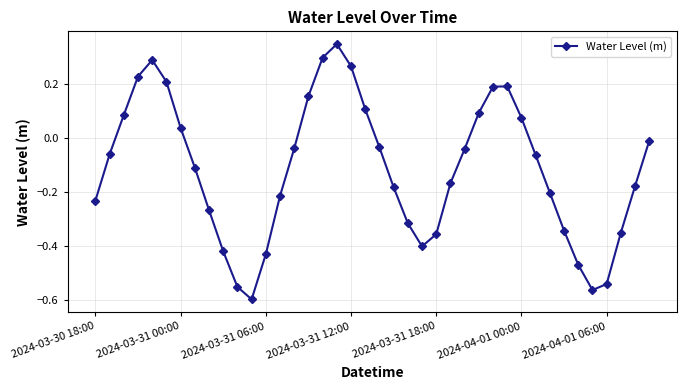

What is the difference between the second highest and minimum values?

0.9